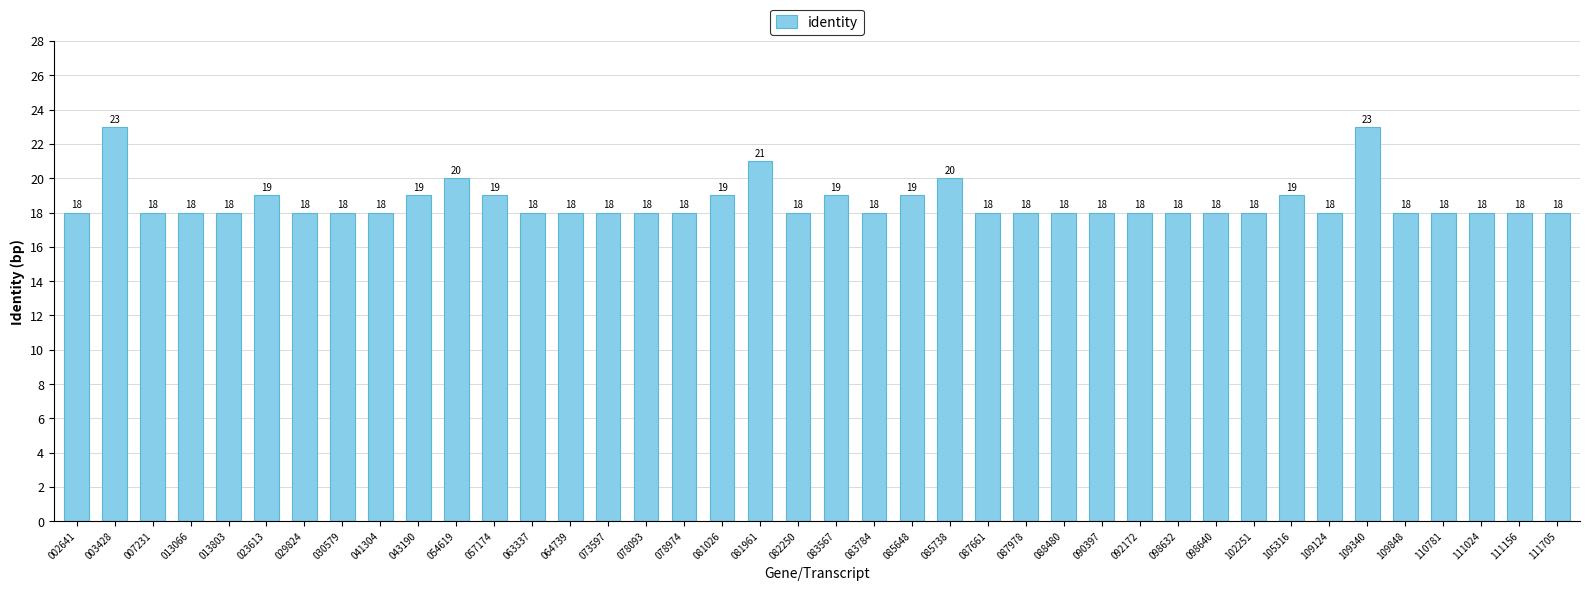

Between 029824 and 109340, which is larger?

109340